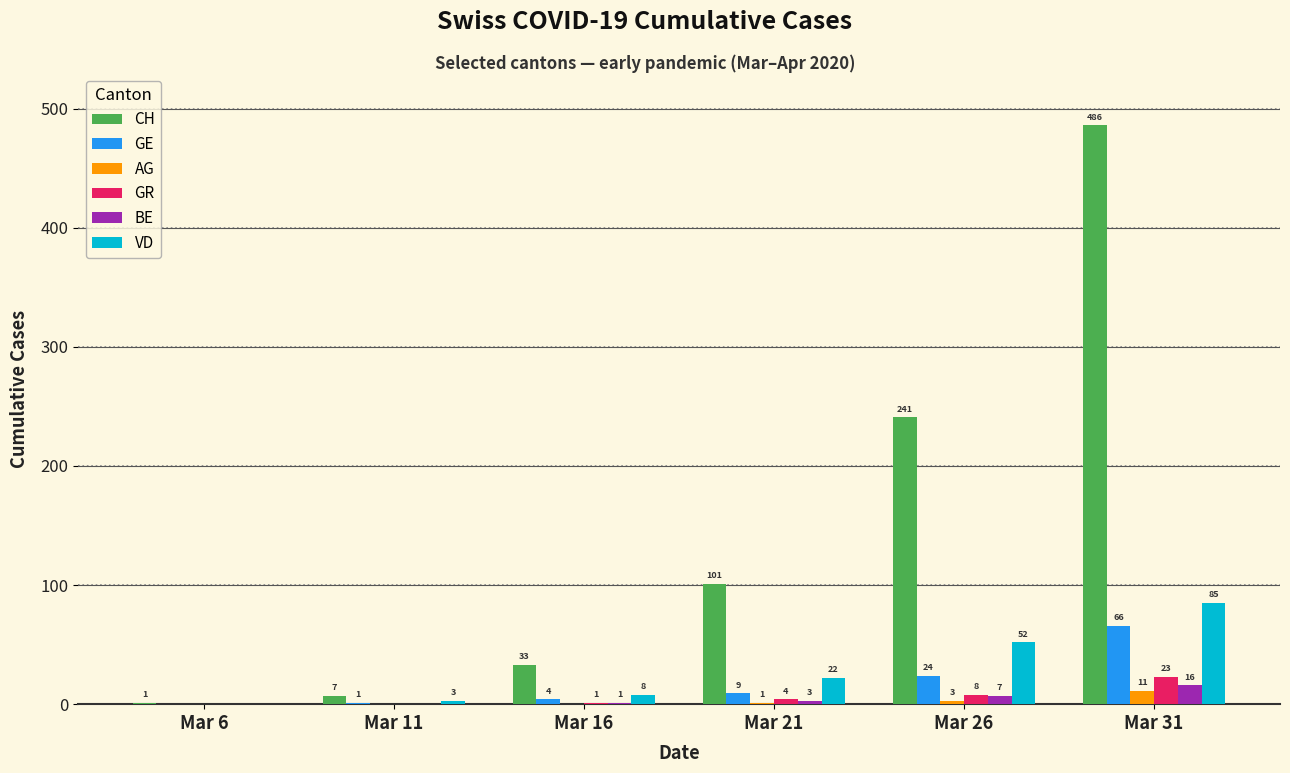

What value does the GR series have at Mar 31, to the nearest 10?

20